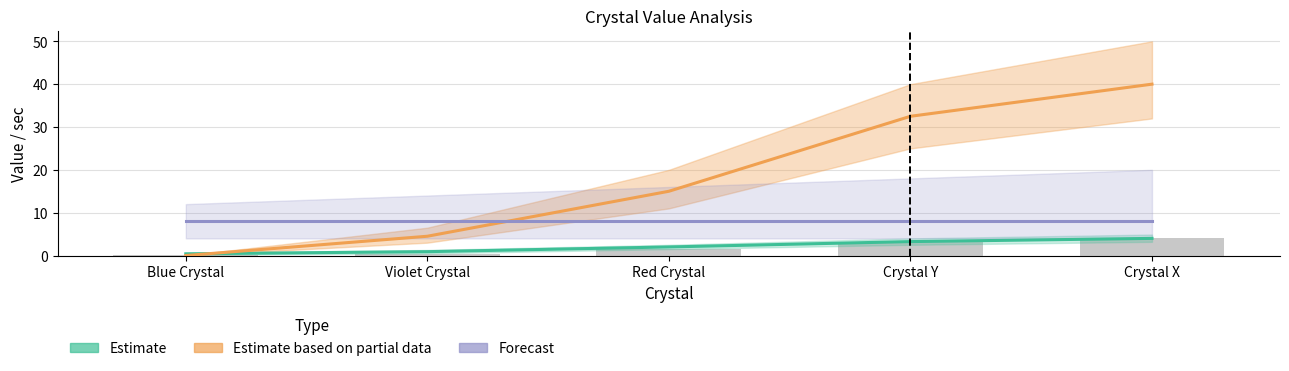

Rank the series by their average value, from highest to lowest.

Estimate based on partial data, Forecast, Estimate